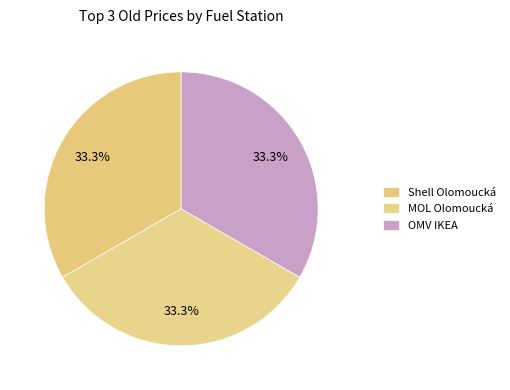

To the nearest percent, what percentage of the pie is Shell Olomoucká?

33%